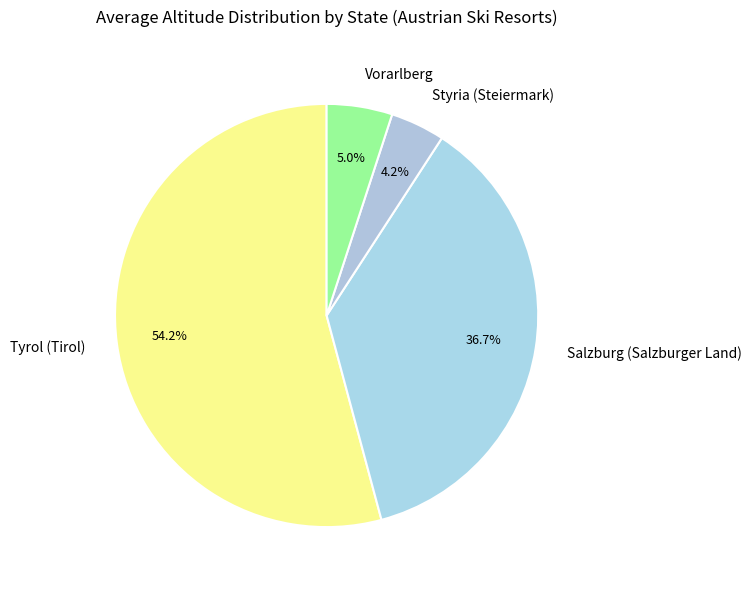

Which category has the smallest portion of the pie?

Styria (Steiermark)